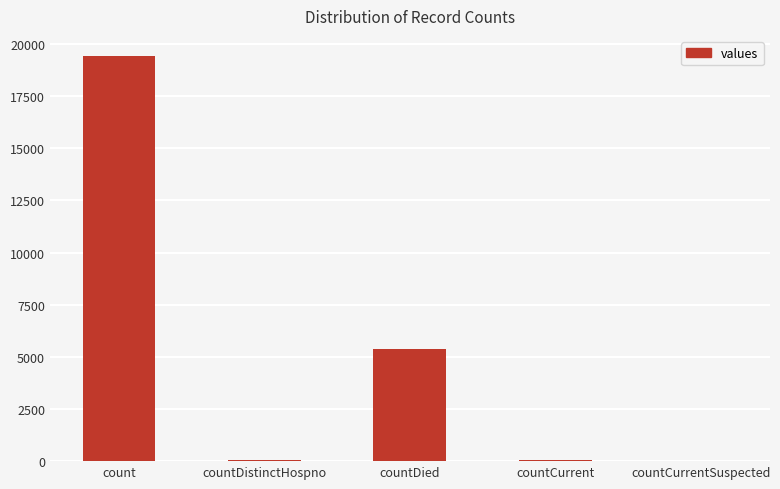

Is it true that the value at count is 30386?

False